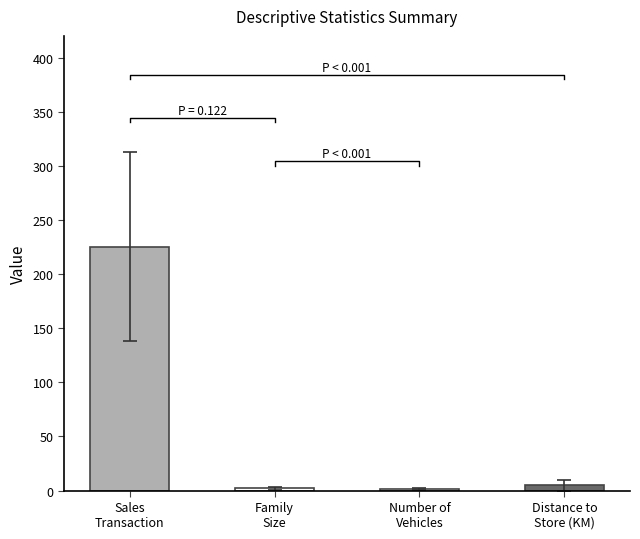

Which series has the widest spread of values?

Sales Transaction